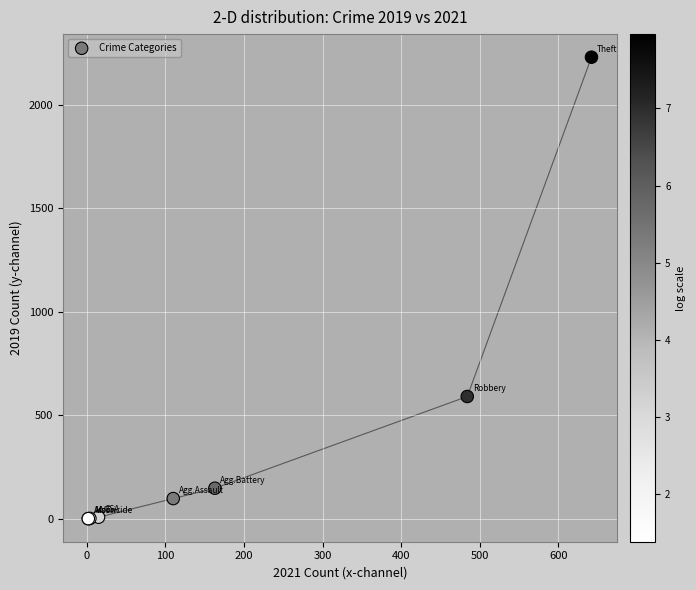

What Y value in the scatter plot is closest to 1115?

591